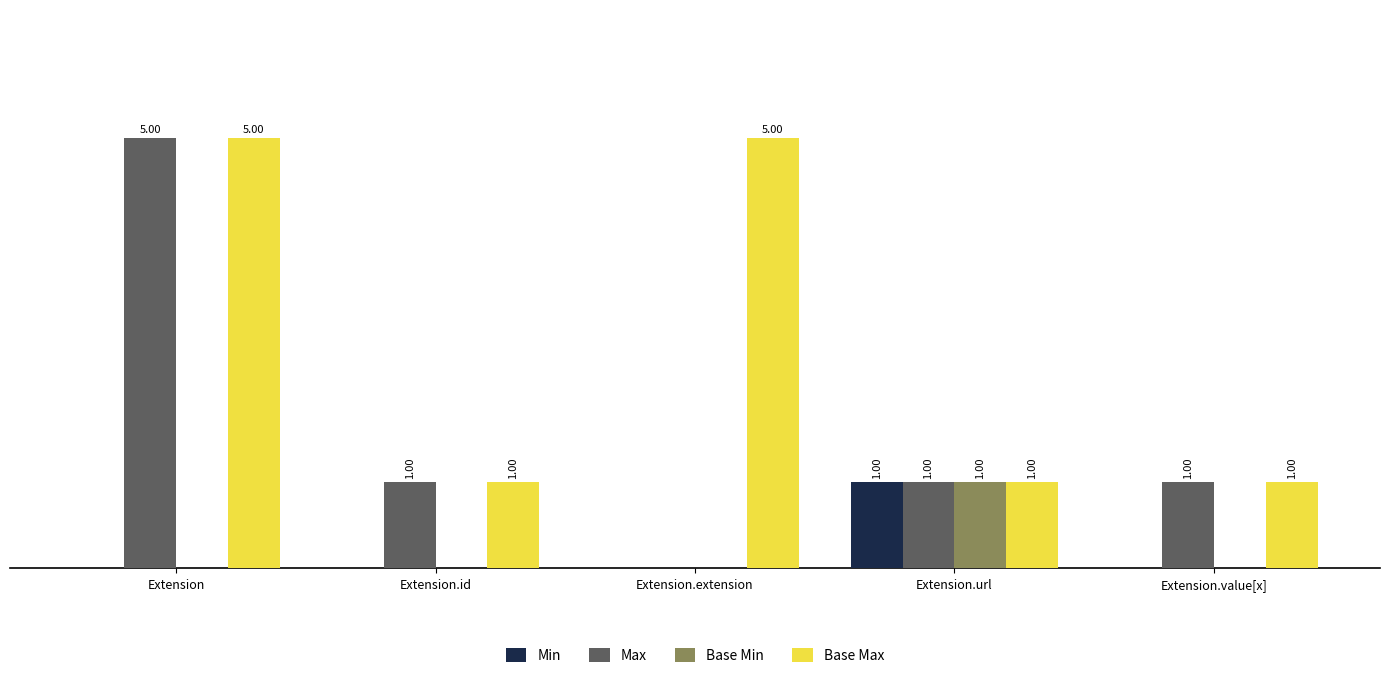

Between Extension.extension and Extension.value[x], which series saw the biggest shift?

Base Max